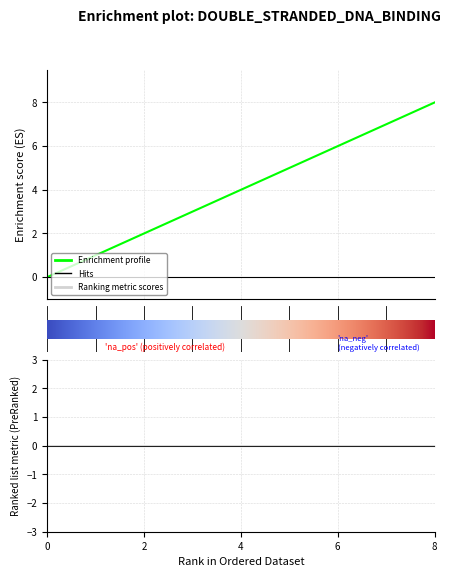

The value at 3 is 5. True or false?

False